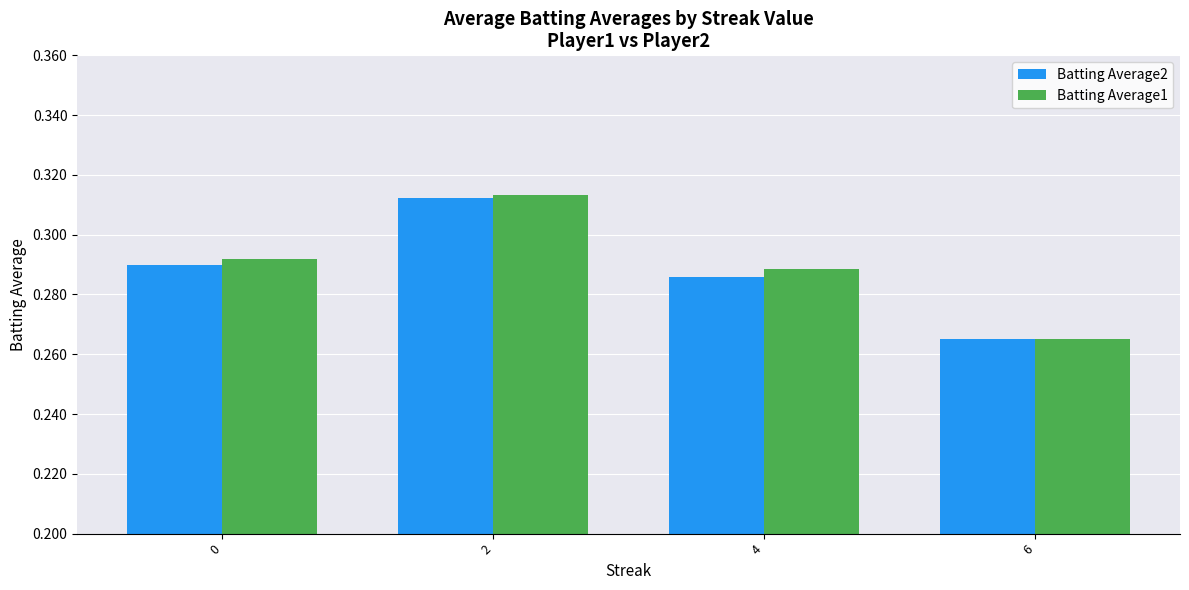

What is the sum of the Batting Average1 values at 4 and 6?

0.6